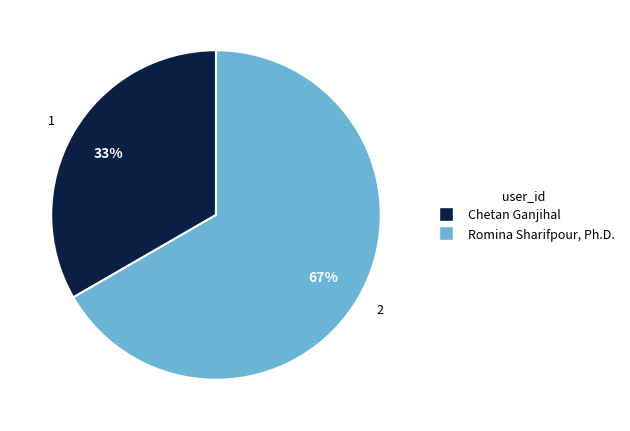

How many segments does this pie chart have?

2